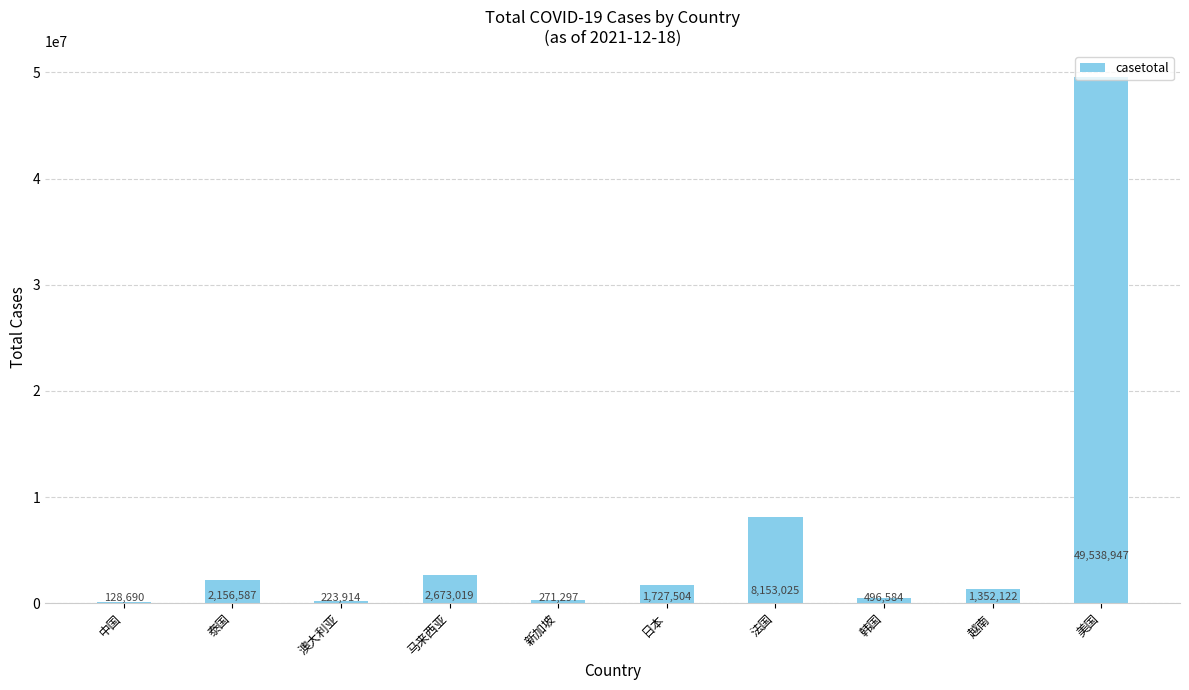

What is the maximum value shown in the chart?

49538947